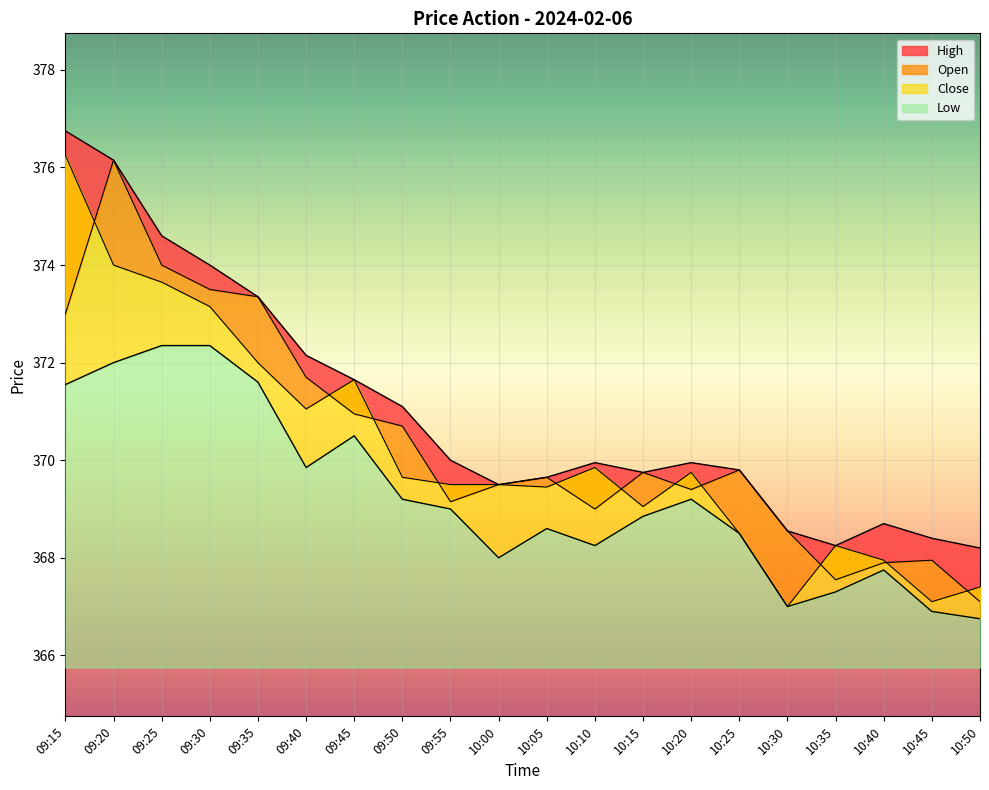

True or false: Close has a value of 662.7 at 10:00.

False